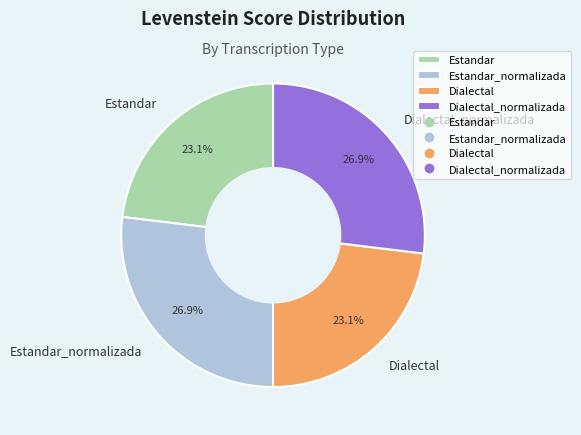

Does any single category account for the majority?

No